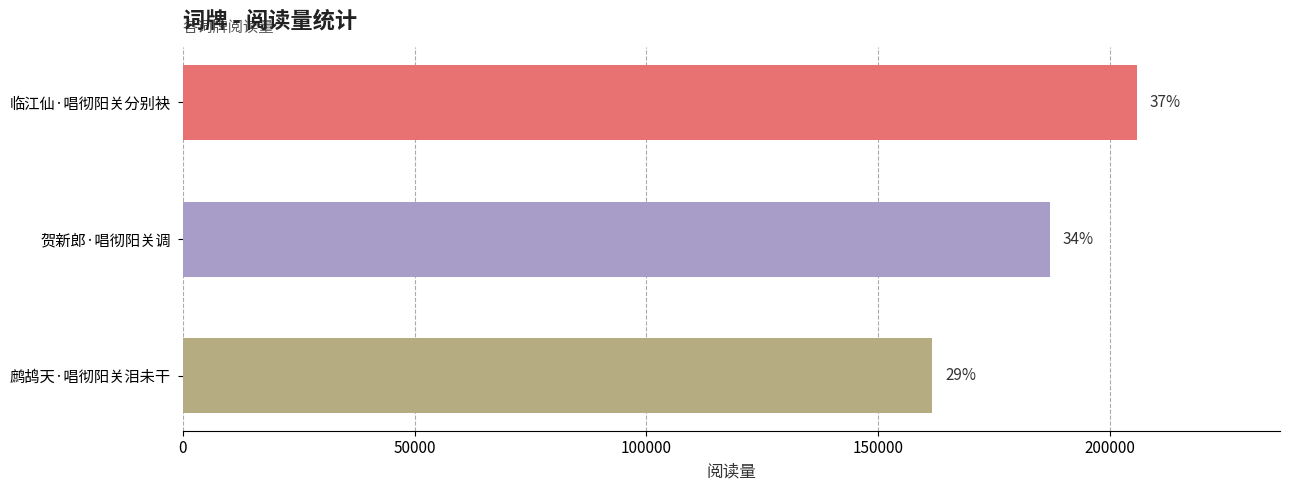

Are the bars horizontal?

Yes